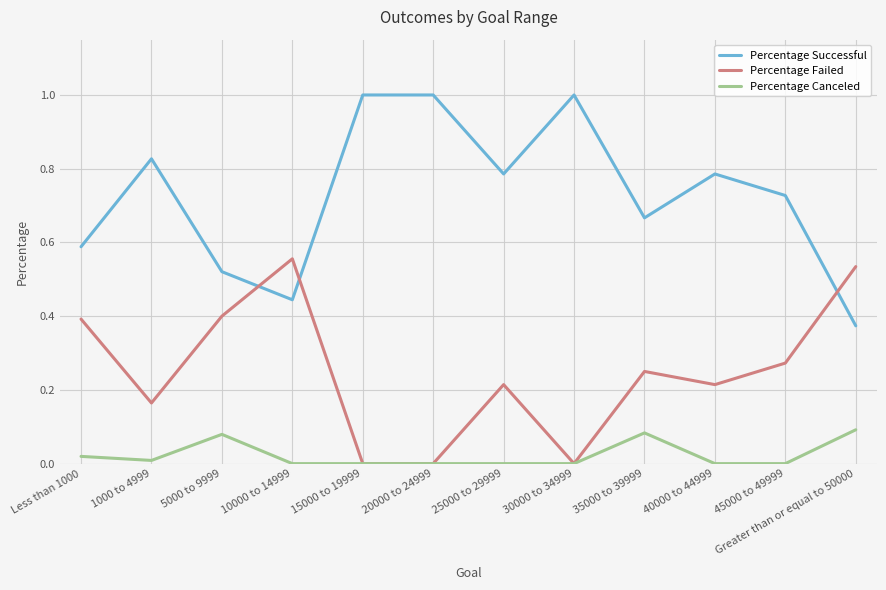

At 25000 to 29999, list the series in order from largest to smallest.

Percentage Successful, Percentage Failed, Percentage Canceled